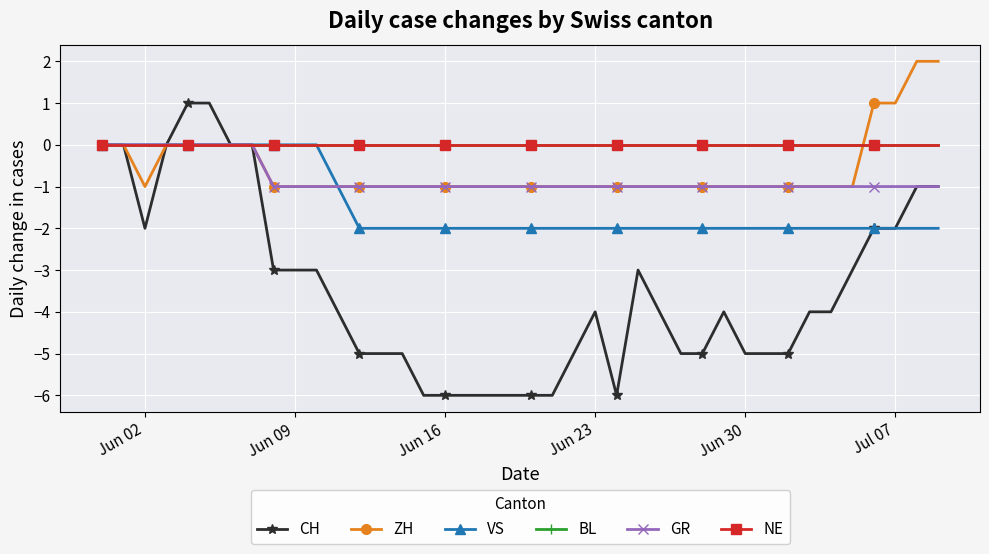

List the series in order of their peak value, lowest first.

VS, BL, GR, NE, CH, ZH